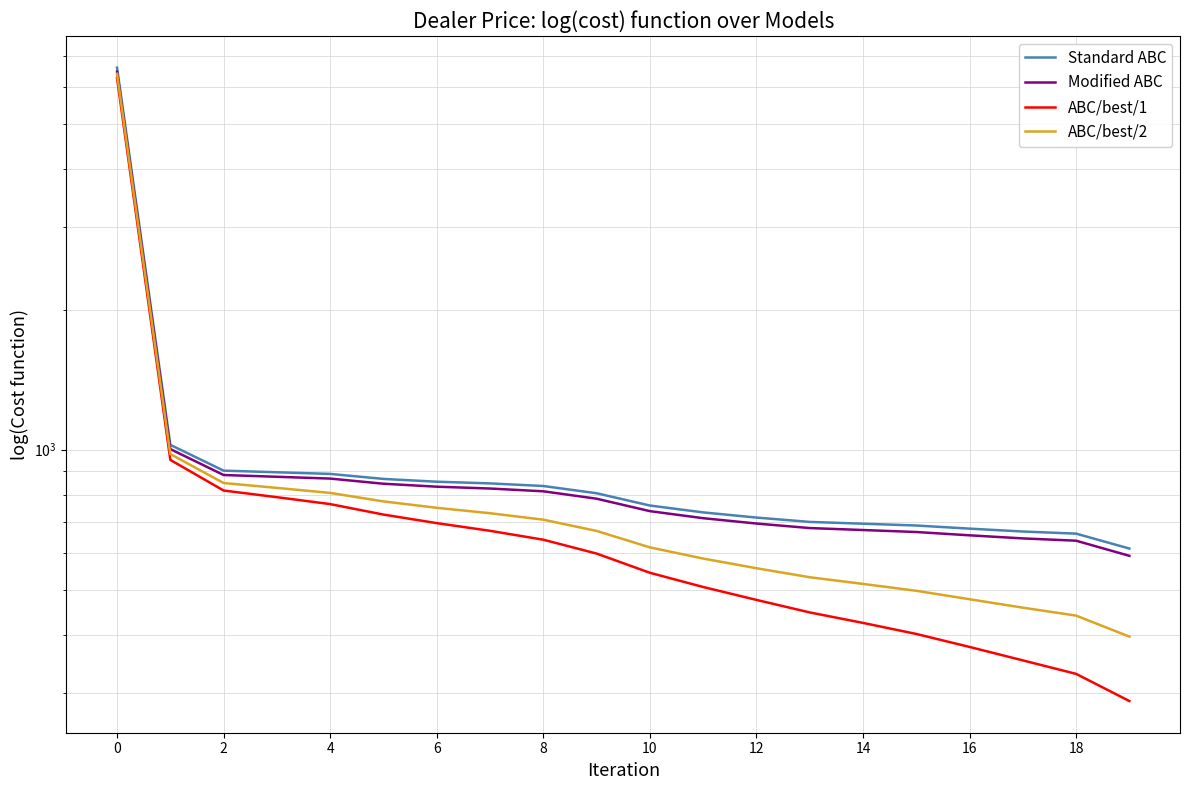

What is the total value across all series at 13?

2358.8